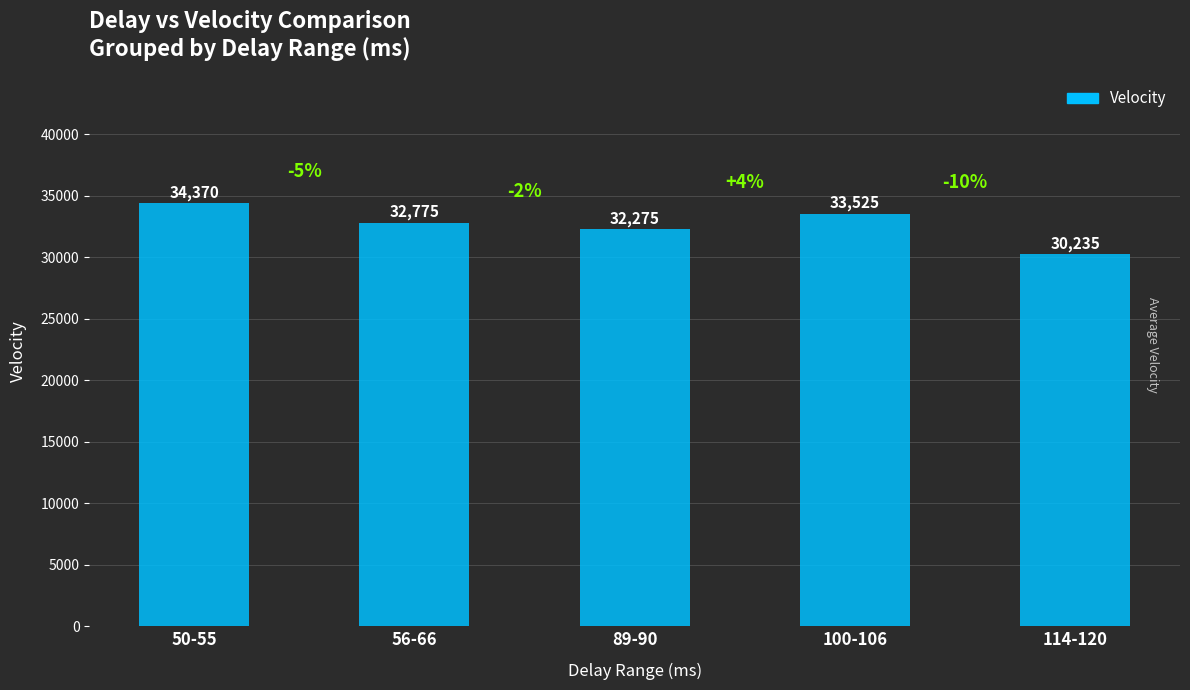

How many data points are less than 32775?

2